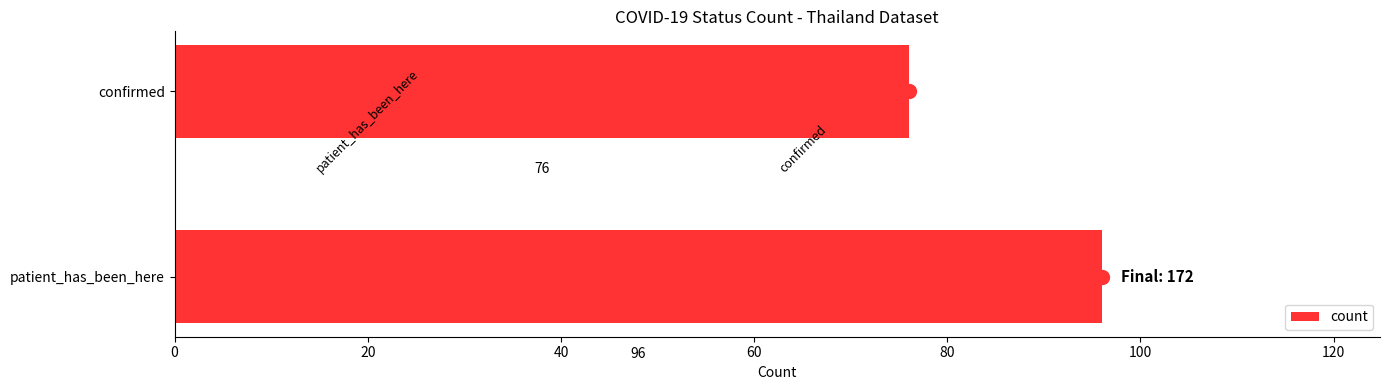

Reading top to bottom, what are all the values shown in this chart?

76	96